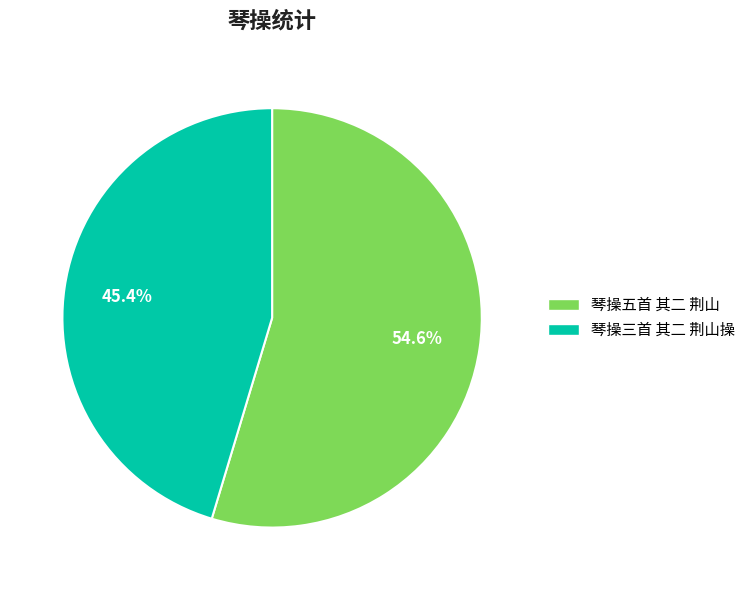

Do 琴操三首 其二 荆山操 and 琴操五首 其二 荆山 together represent more than half of the pie?

Yes